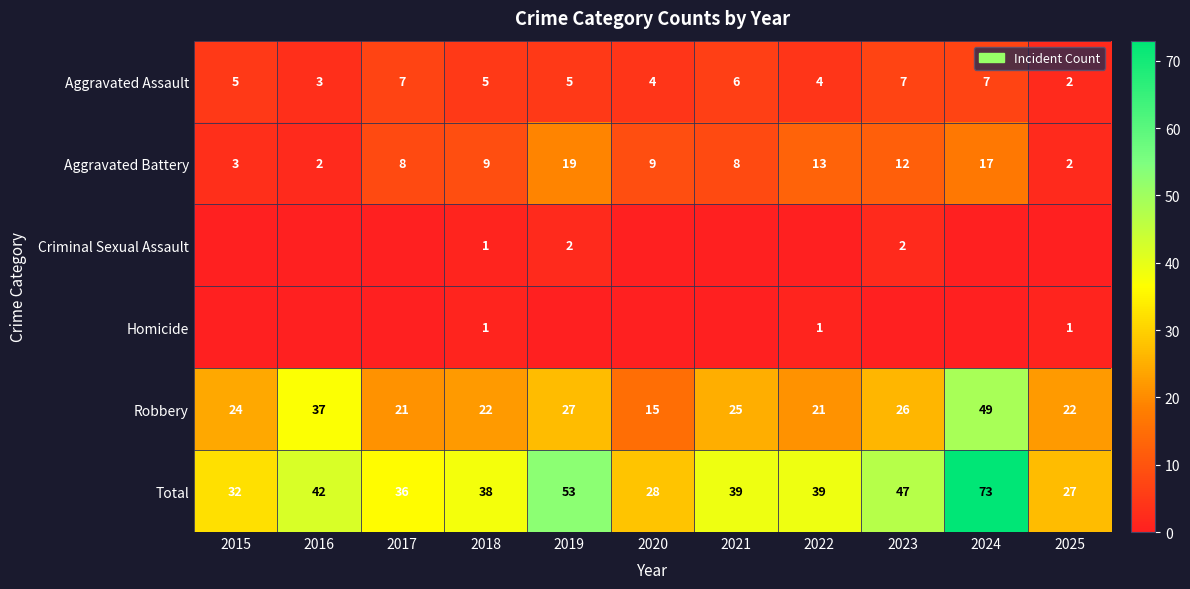

The value of Robbery at 2019 is 8. True or false?

False